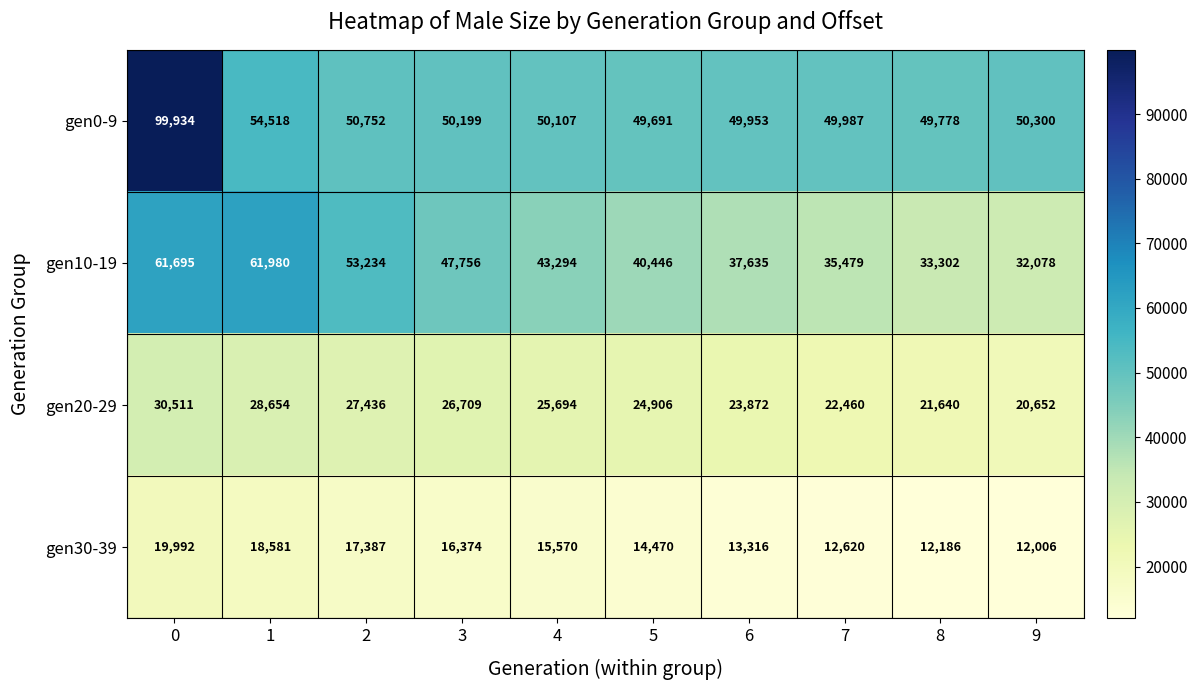

What is the spread (max minus min) of values at 1?

43399